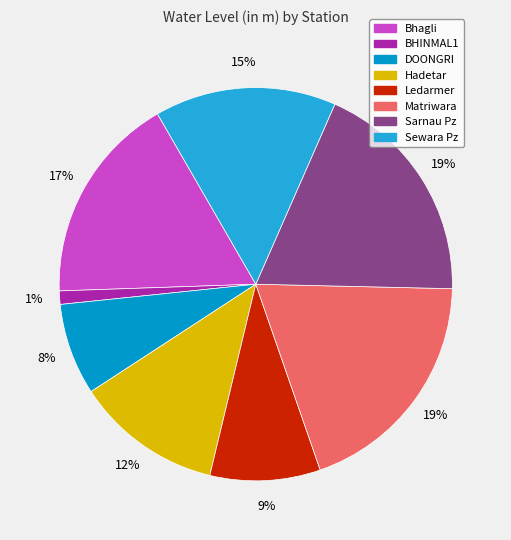

What is the smallest slice in the pie chart?

BHINMAL1